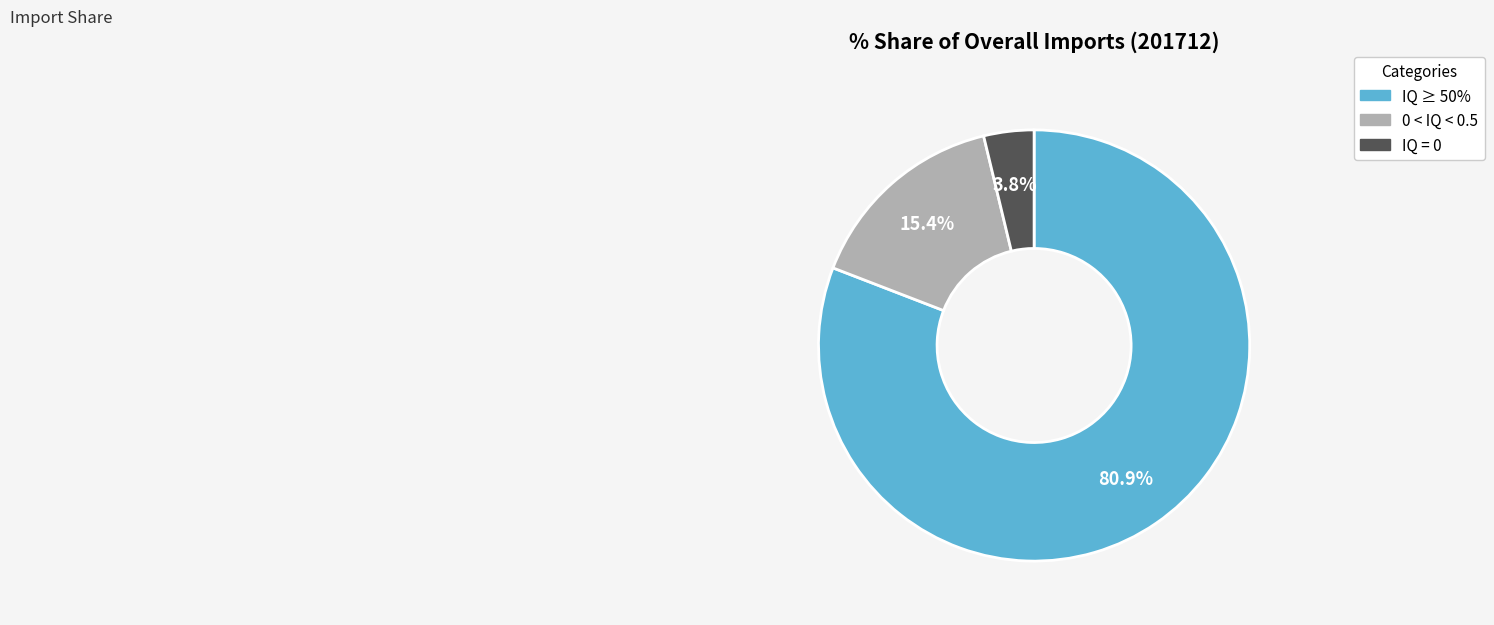

Is there a majority slice in this chart?

Yes